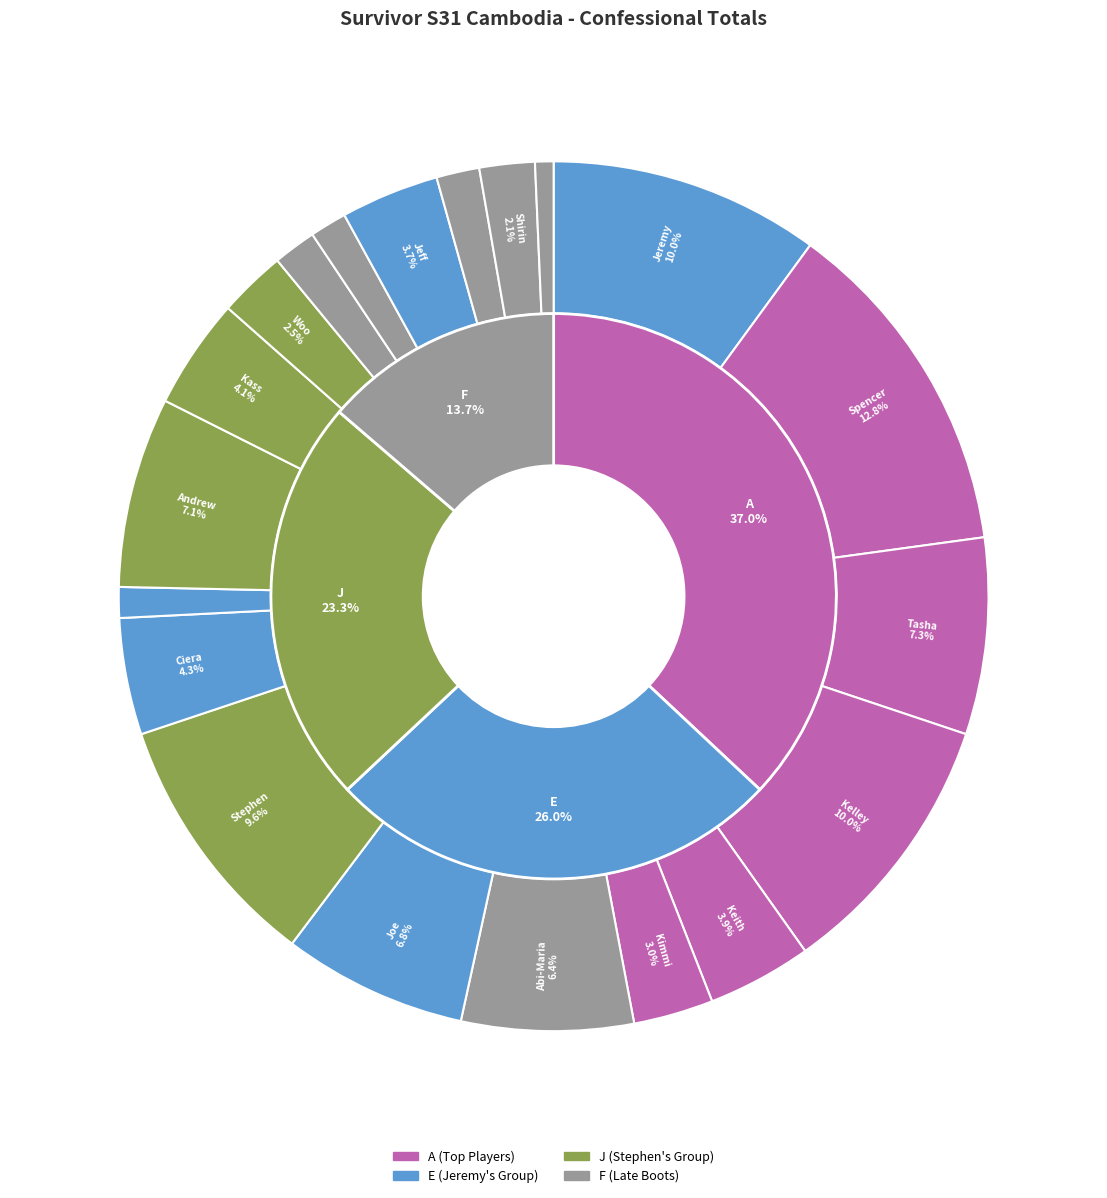

To the nearest percent, what percentage of the pie is Andrew?

7%